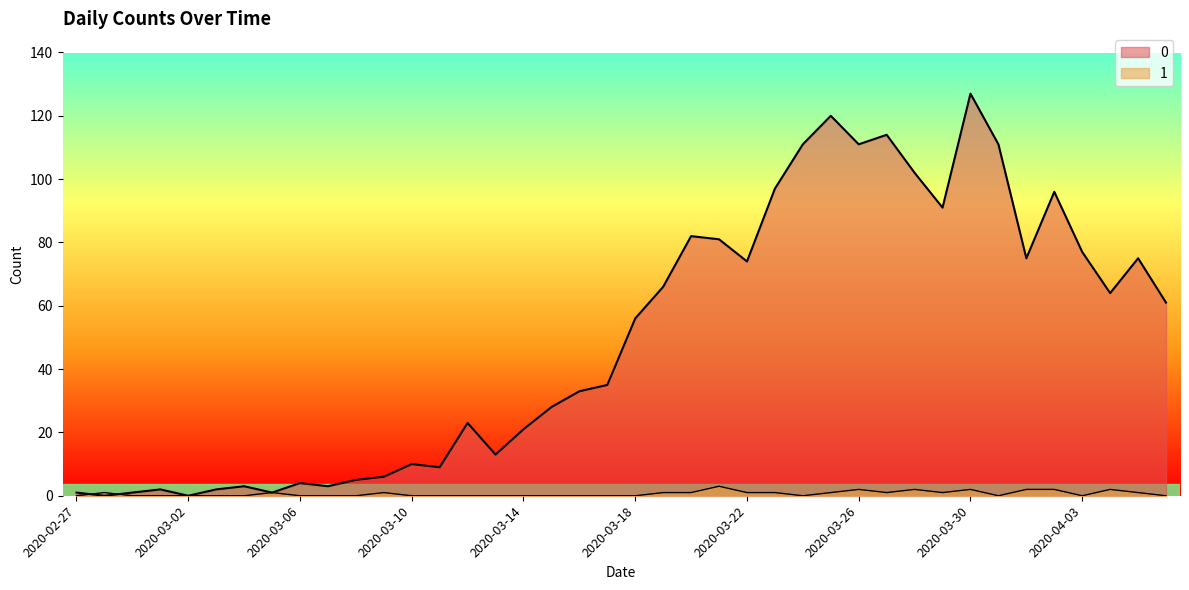

True or false: 0 and 1 cross at least once.

True